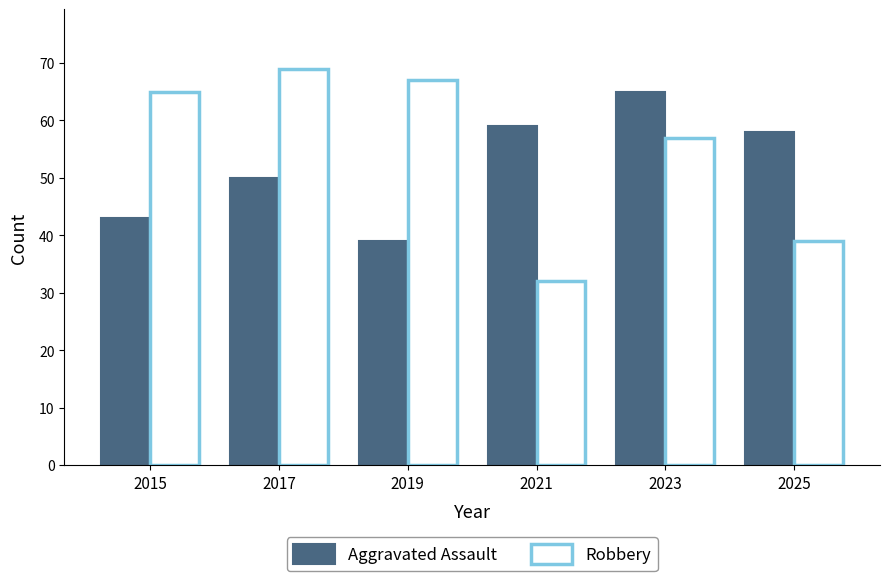

At how many categories does at least one series exceed 62?

4